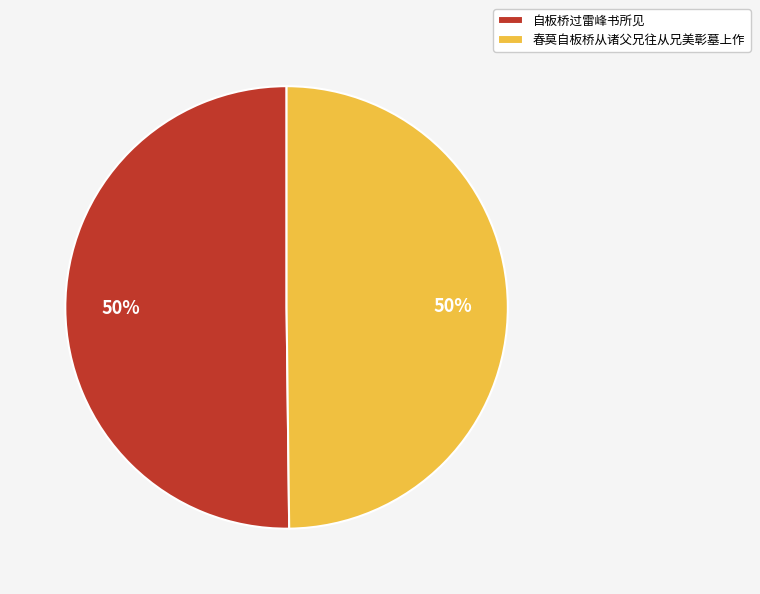

Combined, do 自板桥过雷峰书所见 and 春莫自板桥从诸父兄往从兄美彰墓上作 account for over 50%?

Yes